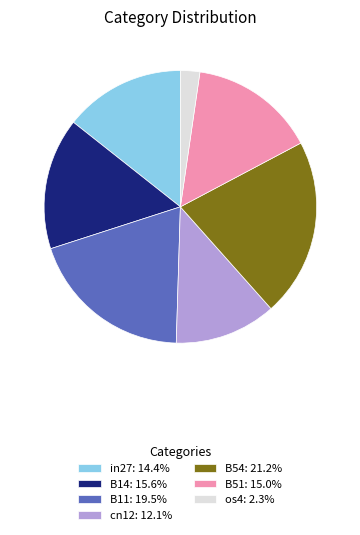

Do B14: 15.6% and in27: 14.4% together represent more than half of the pie?

No